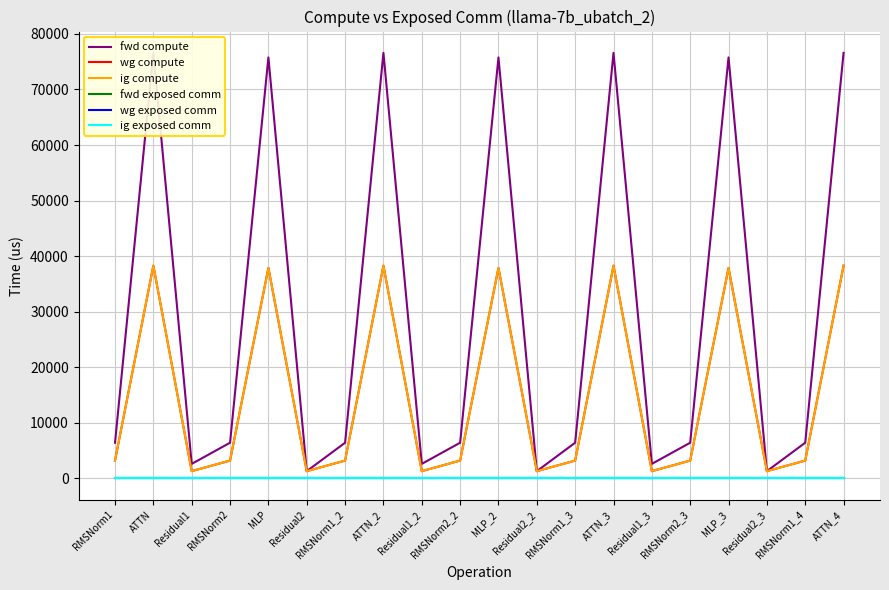

Between ATTN_3 and RMSNorm1_4, which series saw the biggest shift?

fwd compute